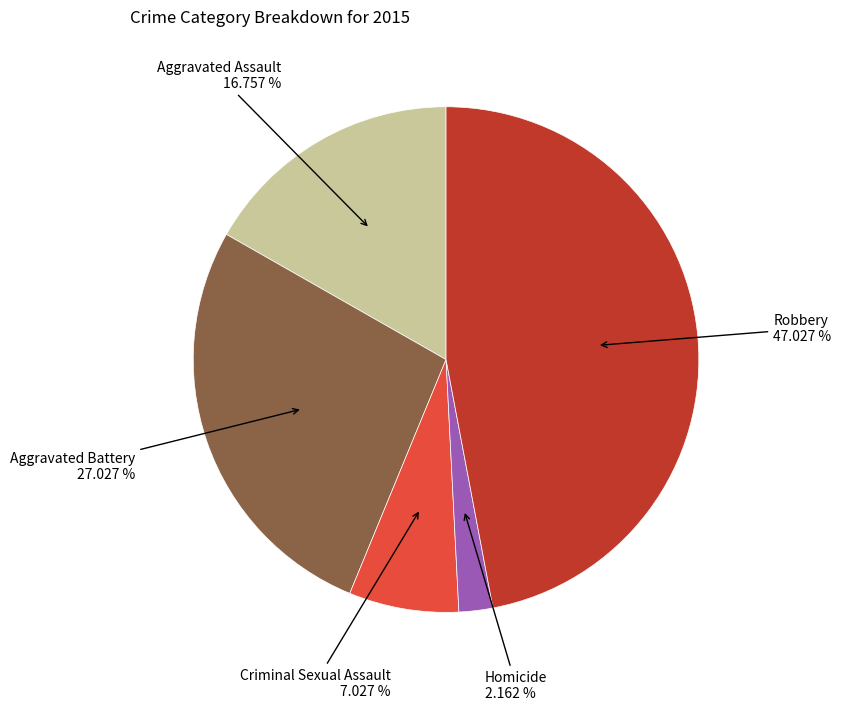

Count the number of slices in the pie.

5